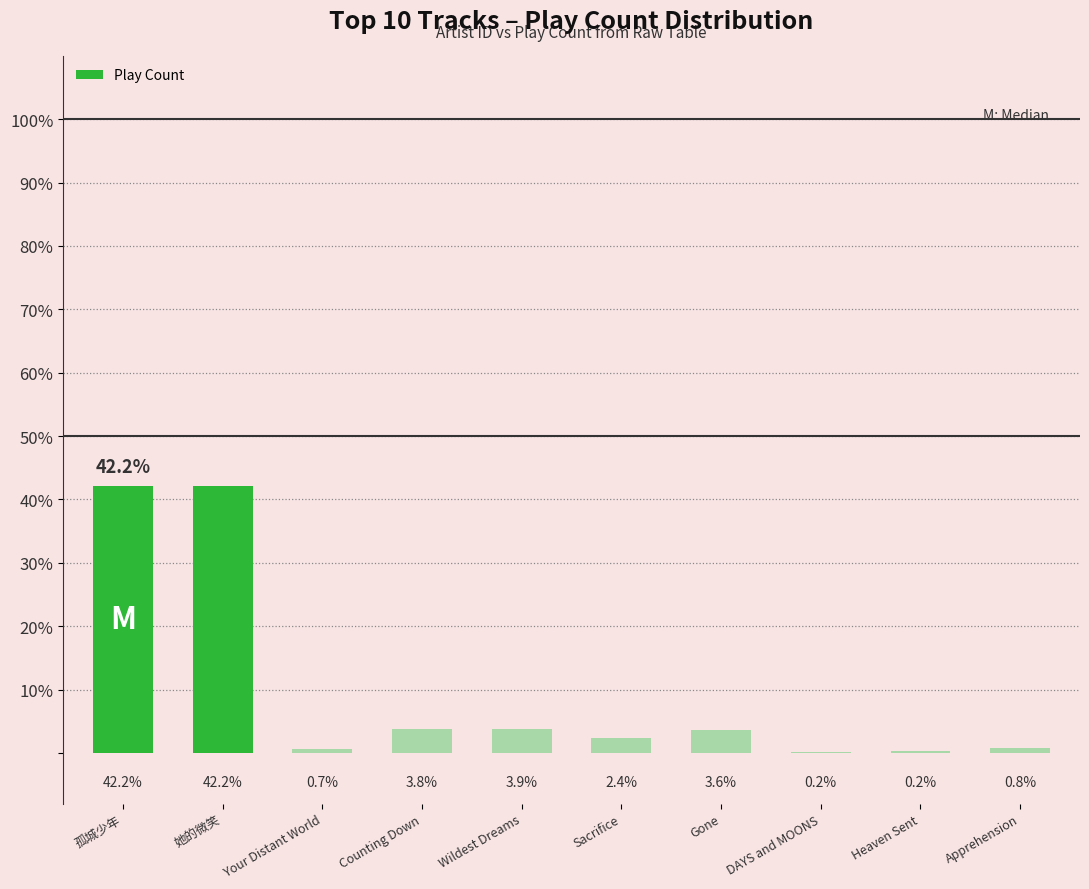

What is the maximum value shown in the chart?

42.2